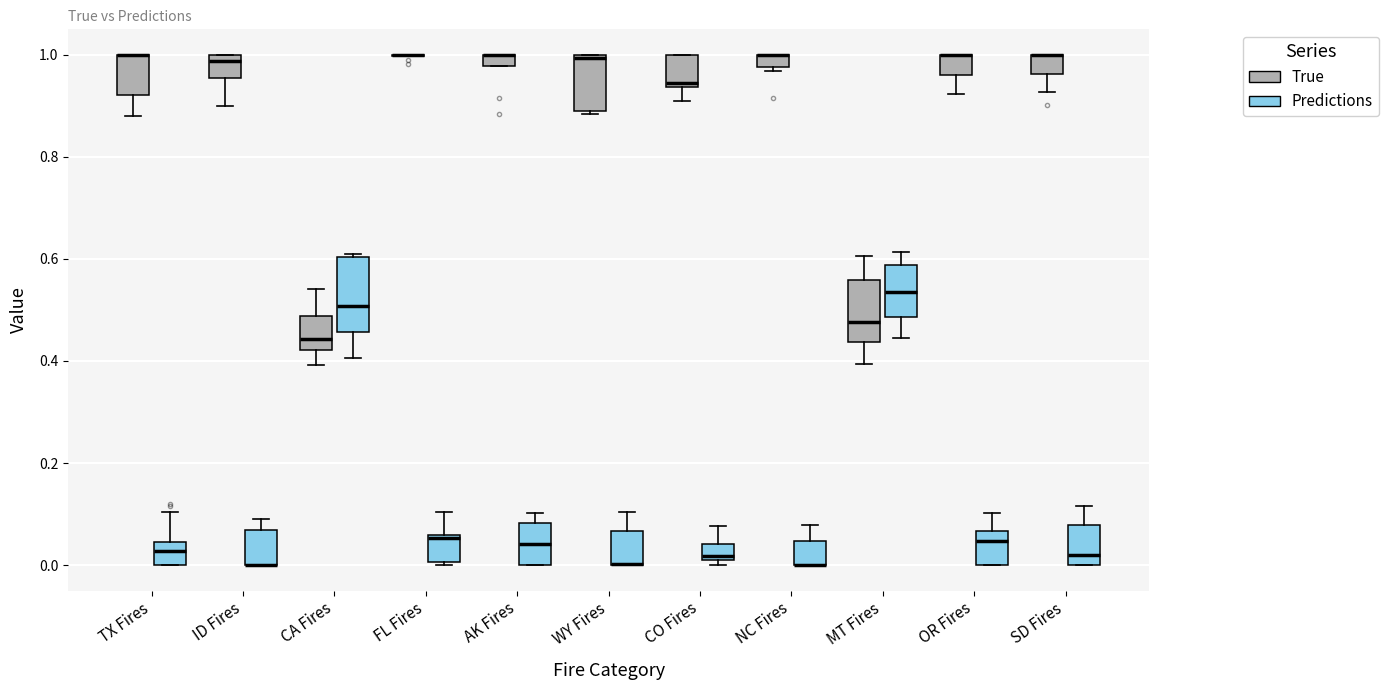

Which box is the tallest, from its lower edge to its upper edge?

CA Fires (Predictions)